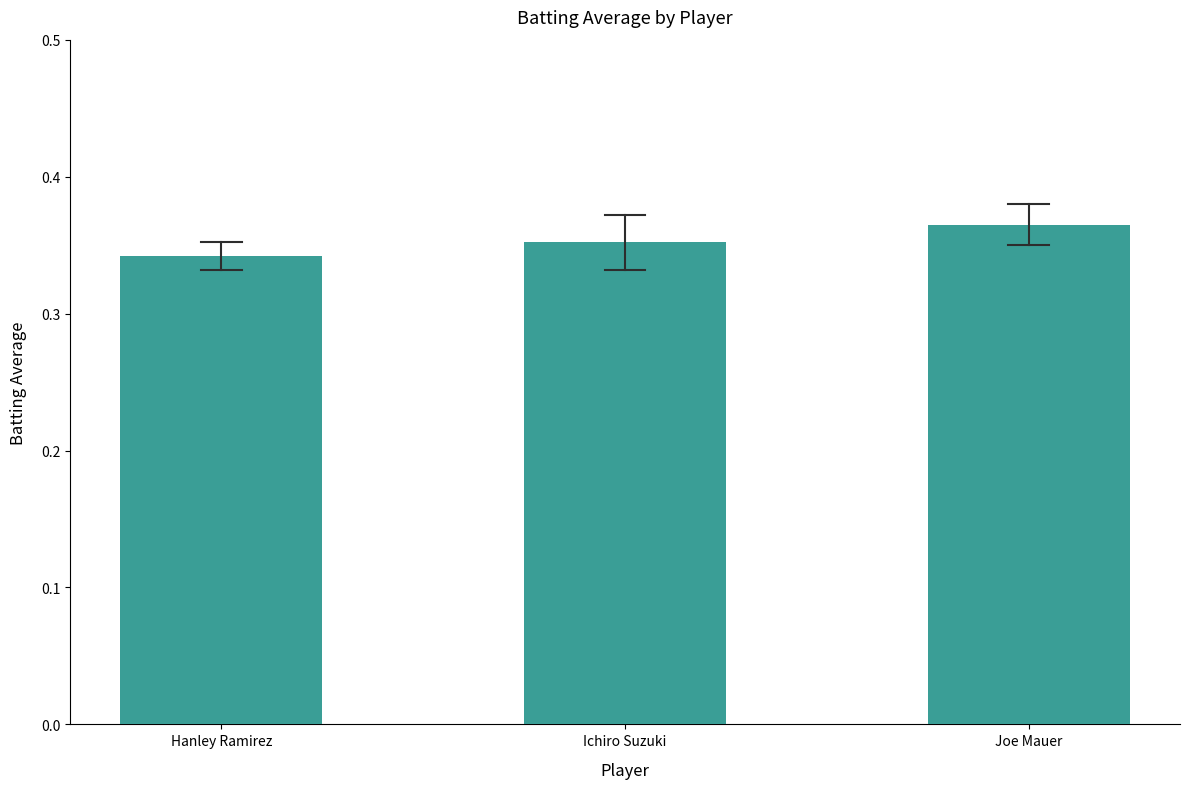

What position from the right is Ichiro Suzuki?

2